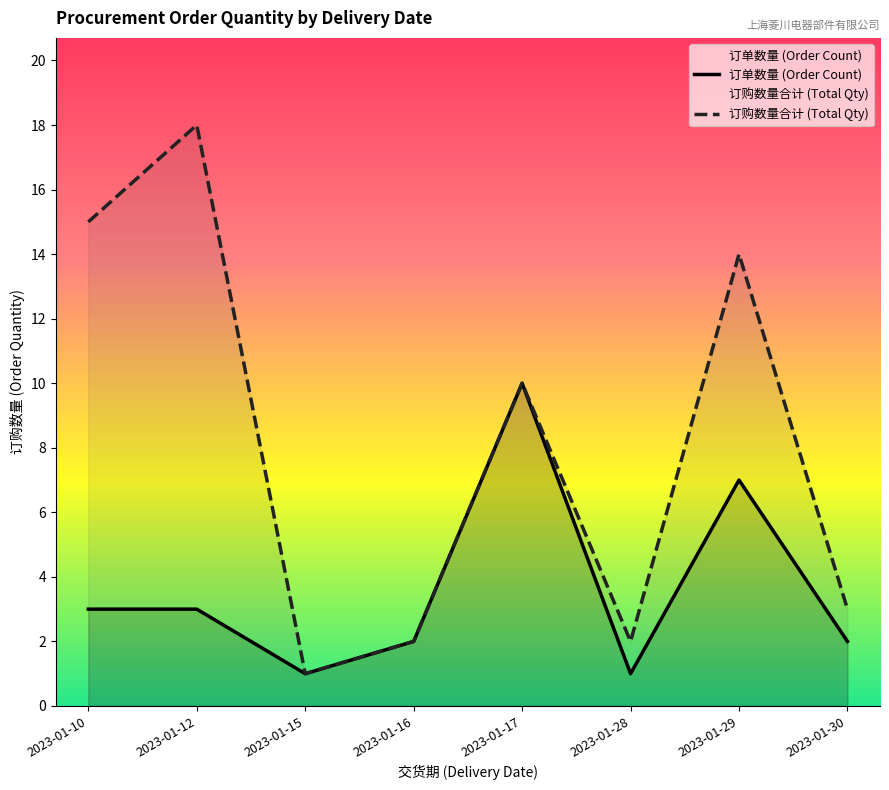

List the series in order of their overall mean, highest first.

订购数量合计 (Total Qty), 订单数量 (Order Count)